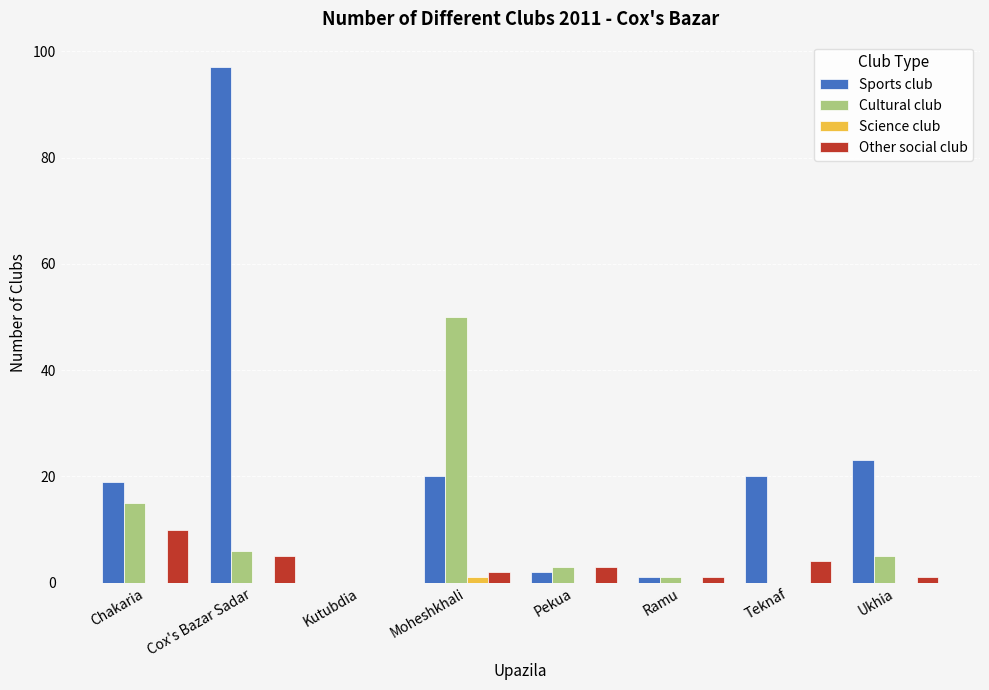

Between Cox's Bazar Sadar and Moheshkhali, which series saw the biggest shift?

Sports club